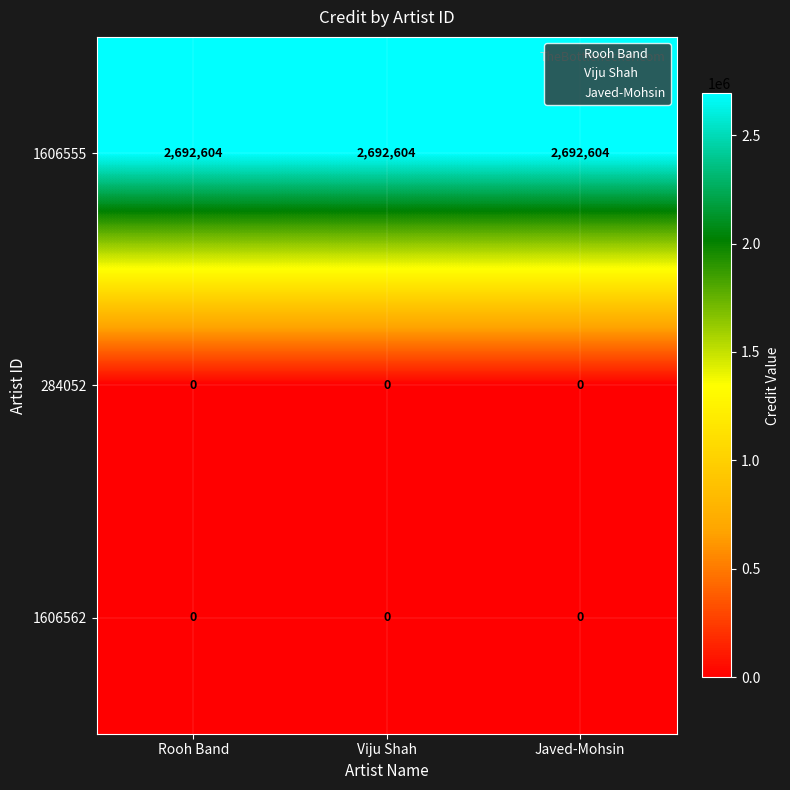

How many data points does each series have?

3